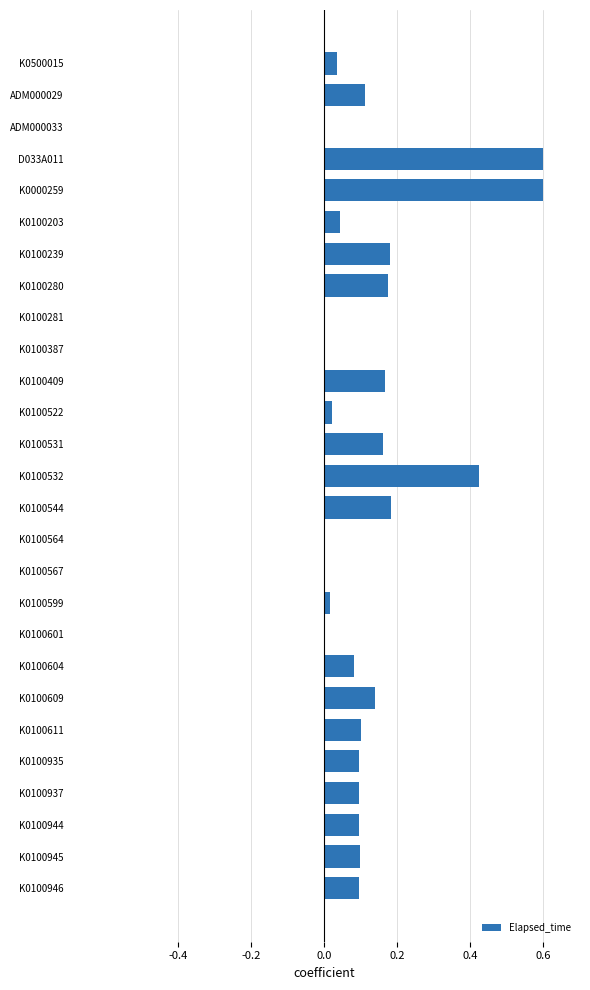

What is the greatest value displayed?

0.6